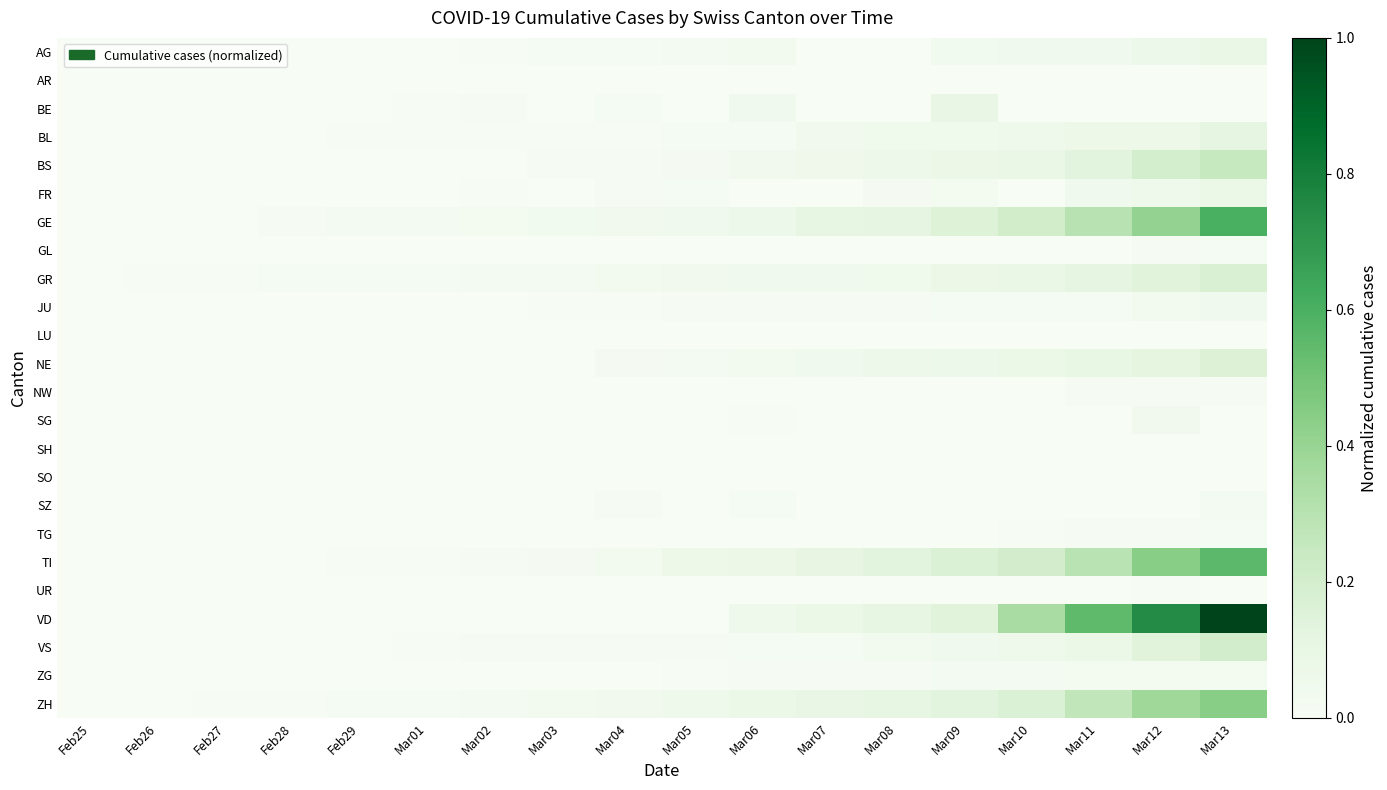

Which category has the lowest value across all series?

Feb25